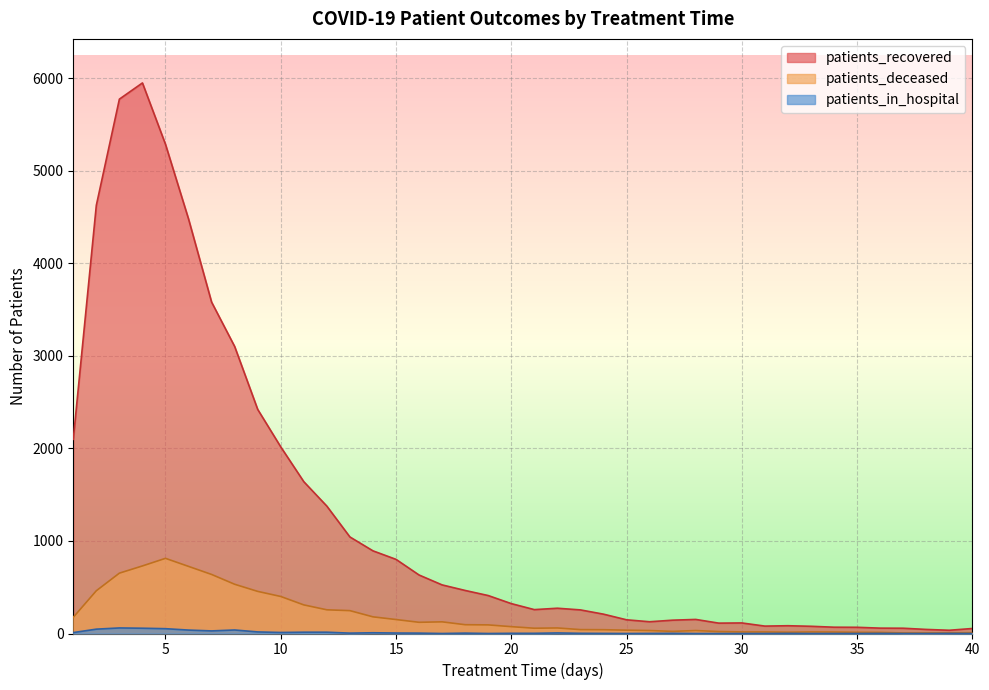

How many data points in patients_recovered are less than 323?

20